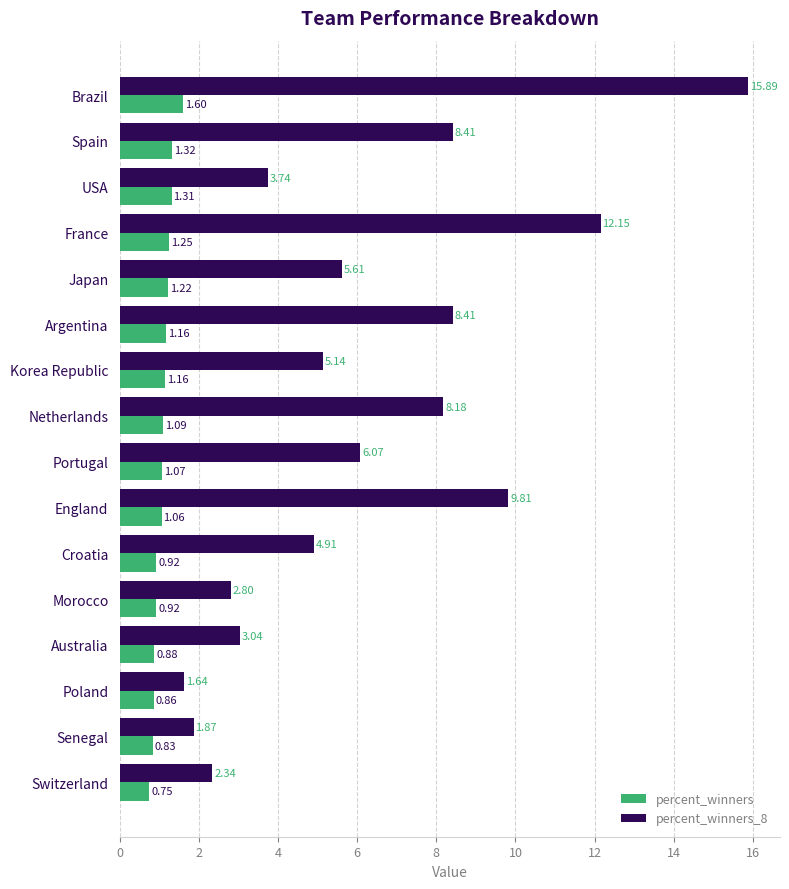

List the series in order of their overall mean, lowest first.

percent_winners, percent_winners_8